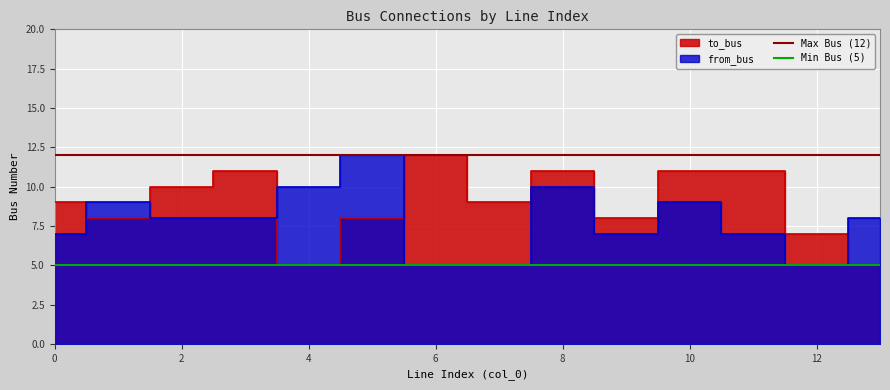

What value does the Min Bus (5) series have at 0?

5